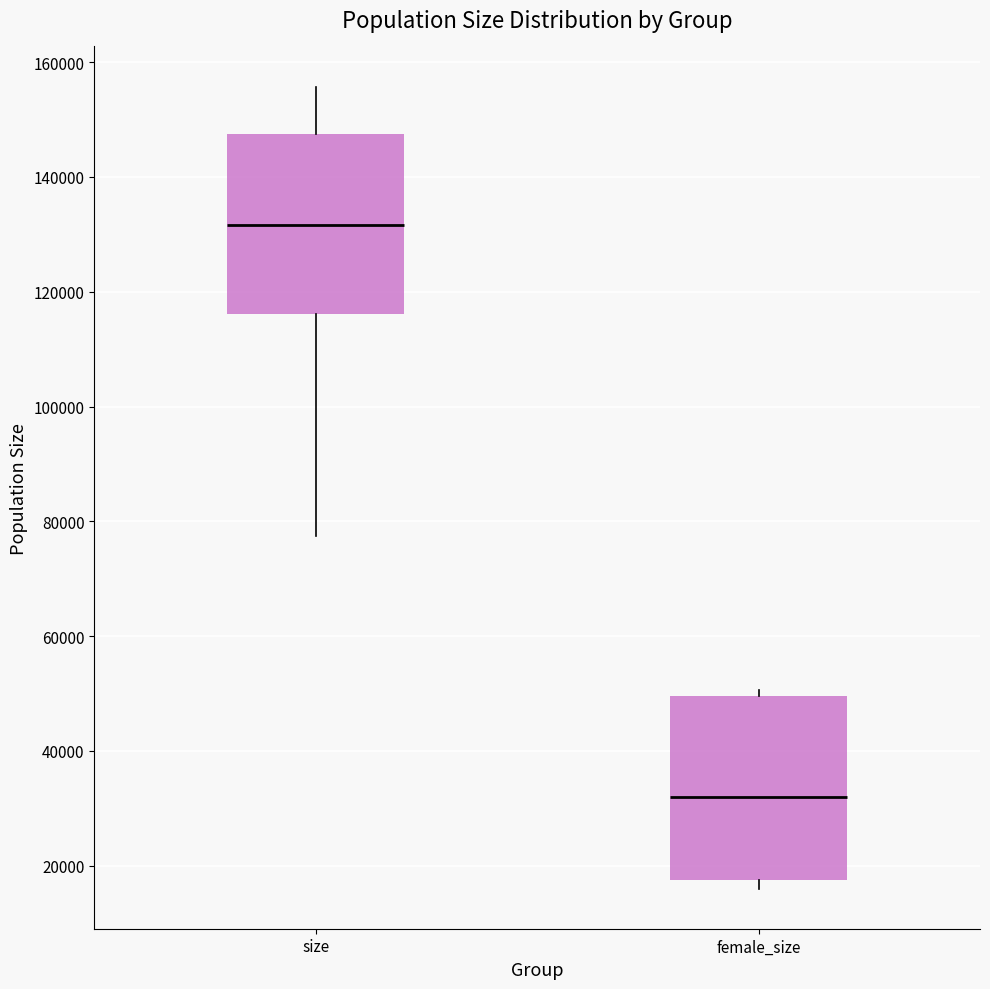

Where is the upper edge of the box for female_size on the y-axis? The values are not printed on the chart, so give them approximately, as read against the axis.

50000